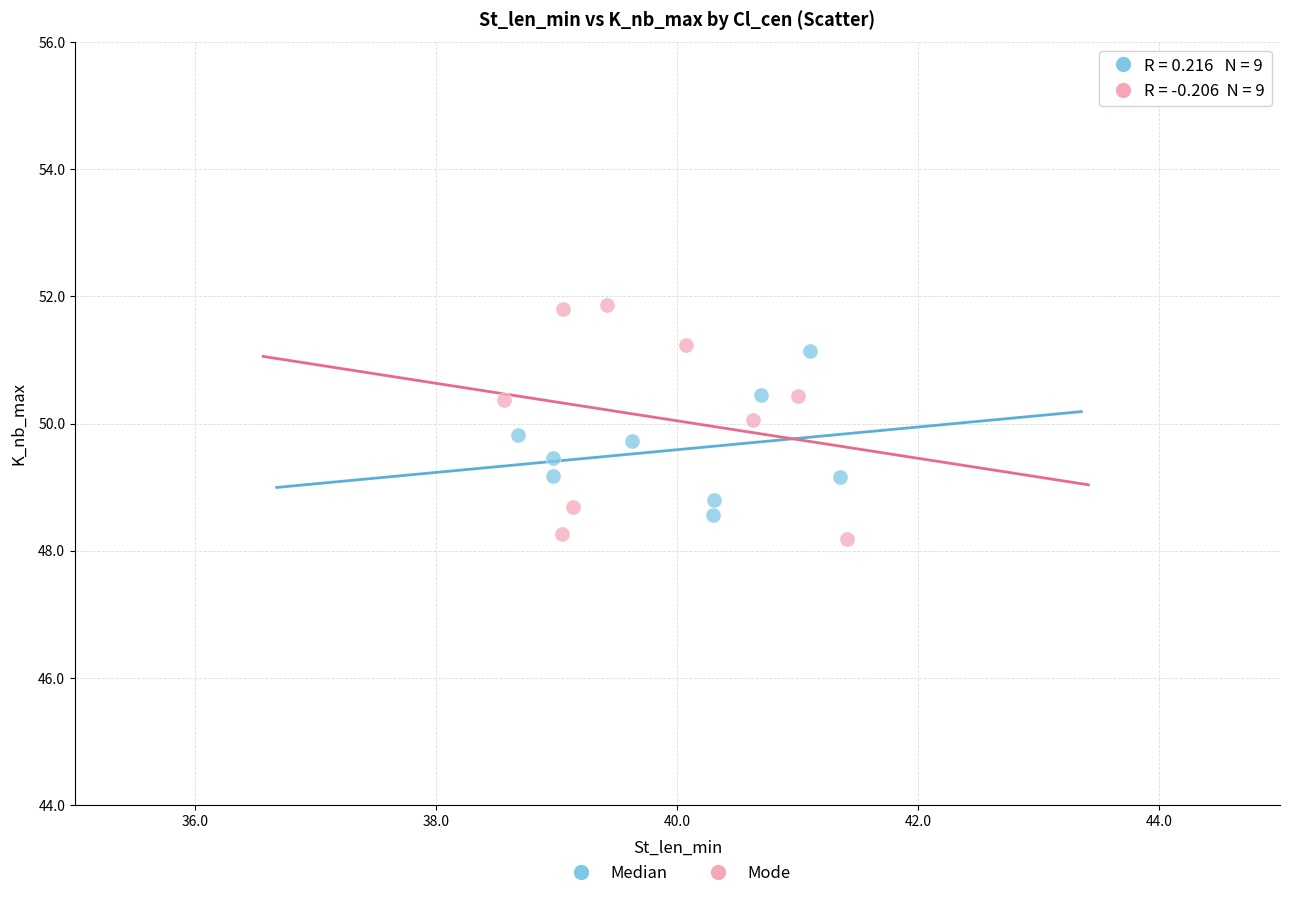

What are all the series names shown in the legend?

Median, Mode